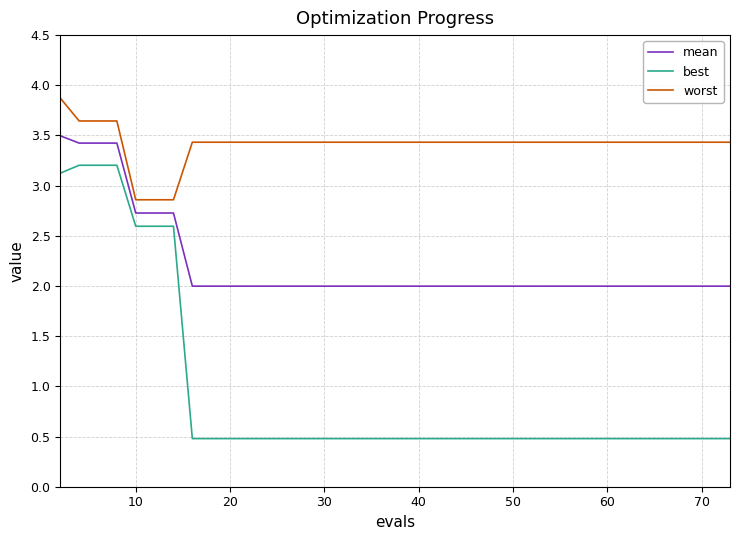

Reading left to right, transcribe all the data shown in this chart.

mean: 3.5	3.4	3.4	3.4	2.7	2.7	2.7	2.0	2.0	2.0	2.0	2.0	2.0	2.0	2.0	2.0	2.0	2.0	2.0	2.0	2.0	2.0	2.0	2.0	2.0	2.0	2.0	2.0	2.0	2.0	2.0	2.0	2.0	2.0	2.0	2.0	2.0	2.0	2.0	2.0
best: 3.1	3.2	3.2	3.2	2.6	2.6	2.6	0.5	0.5	0.5	0.5	0.5	0.5	0.5	0.5	0.5	0.5	0.5	0.5	0.5	0.5	0.5	0.5	0.5	0.5	0.5	0.5	0.5	0.5	0.5	0.5	0.5	0.5	0.5	0.5	0.5	0.5	0.5	0.5	0.5
worst: 3.9	3.6	3.6	3.6	2.9	2.9	2.9	3.4	3.4	3.4	3.4	3.4	3.4	3.4	3.4	3.4	3.4	3.4	3.4	3.4	3.4	3.4	3.4	3.4	3.4	3.4	3.4	3.4	3.4	3.4	3.4	3.4	3.4	3.4	3.4	3.4	3.4	3.4	3.4	3.4